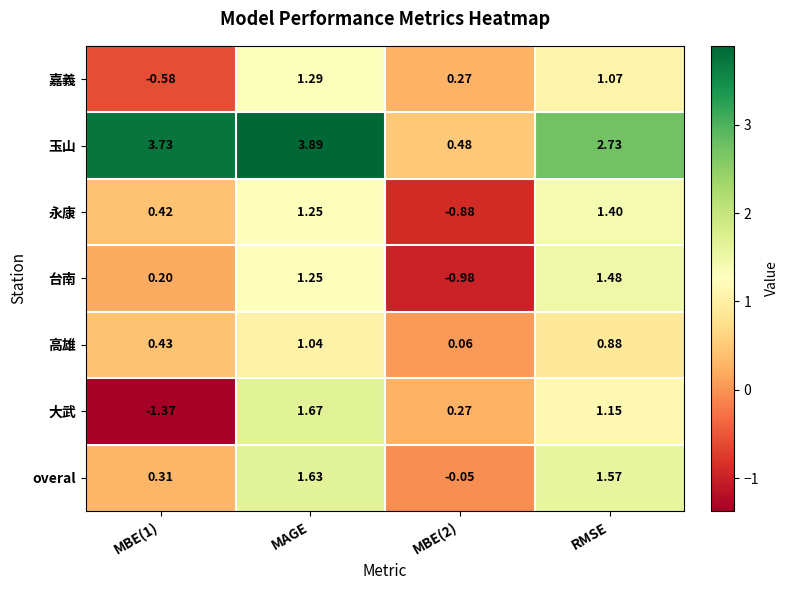

Which series has the widest spread of values?

玉山